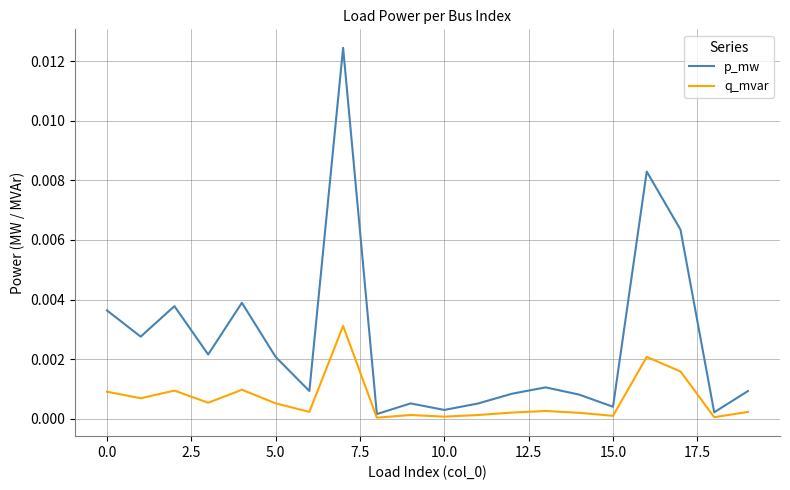

Rank the series by their average value, from highest to lowest.

p_mw, q_mvar